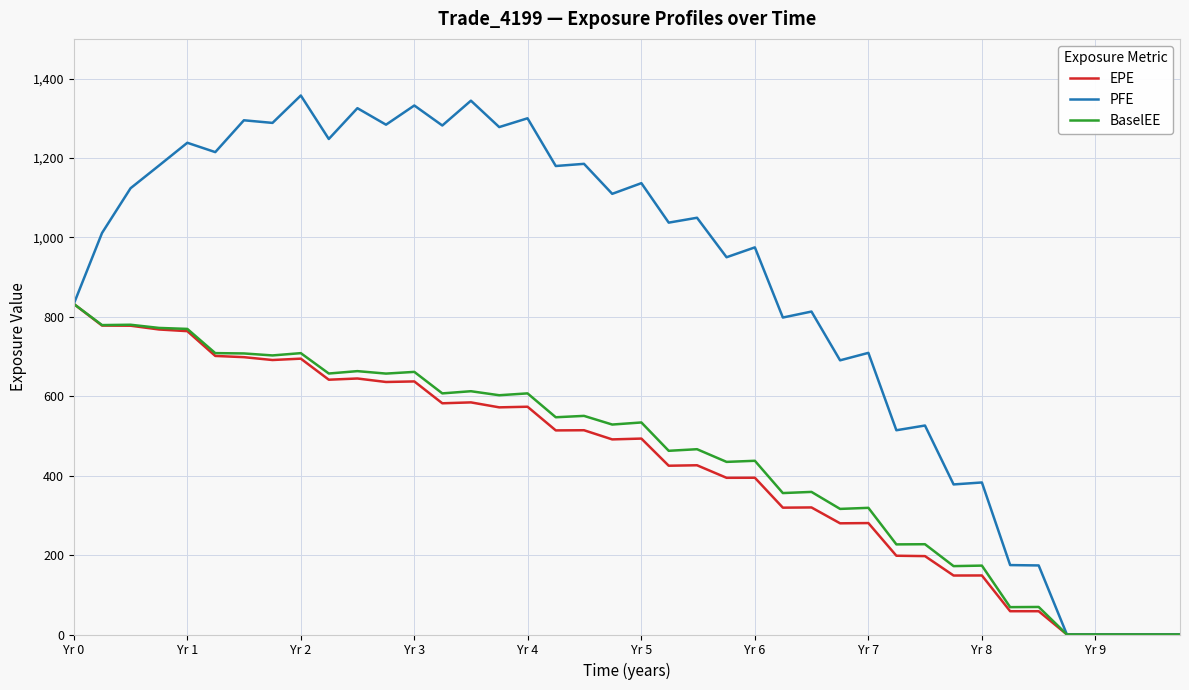

Which series has the largest total across all categories?

PFE